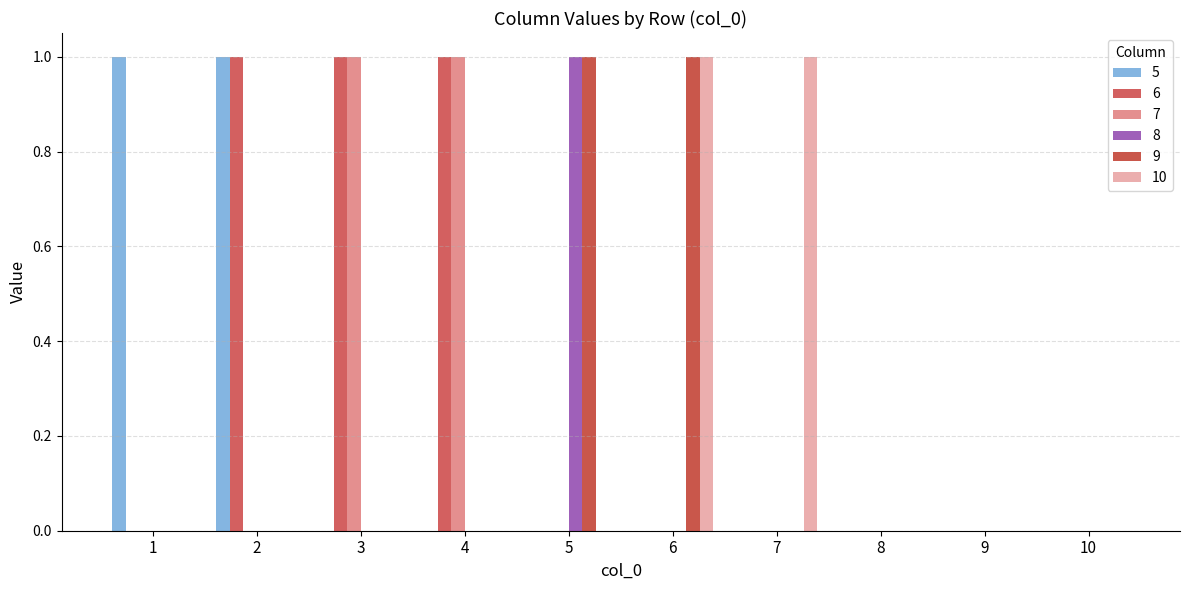

Is it true that 7 equals 2 at 3?

False